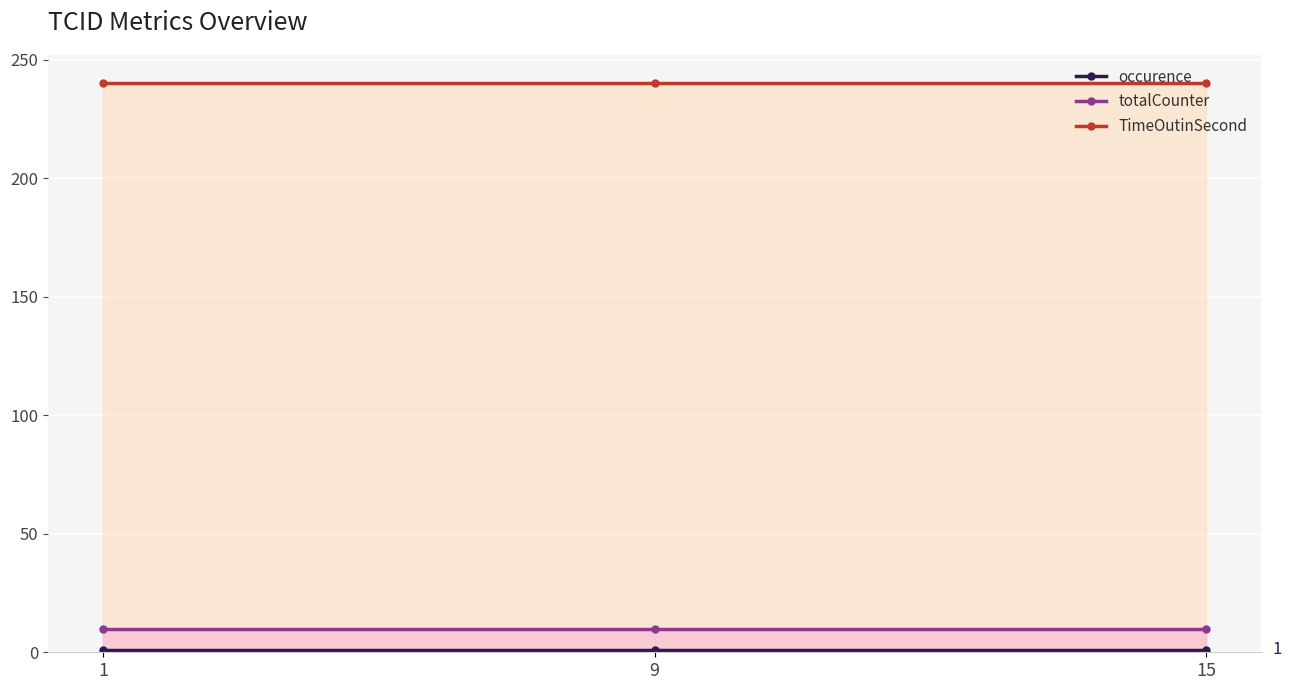

The TimeOutinSecond series shows 240 at 1. True or false?

True